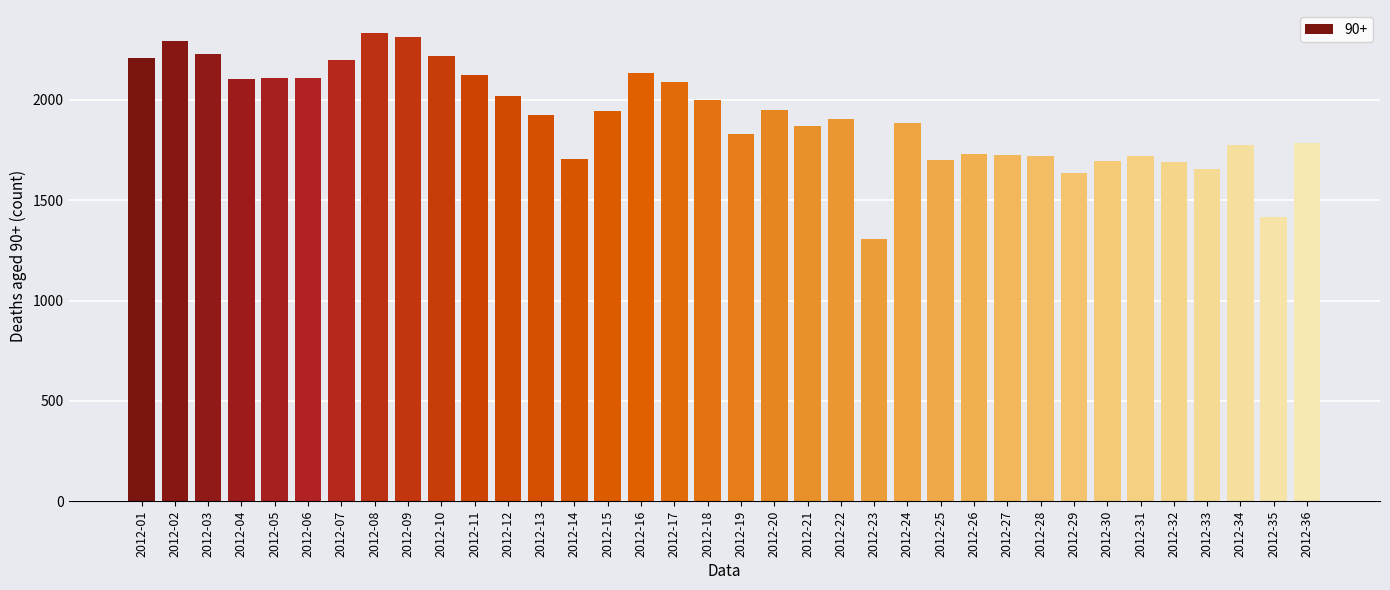

Where does the data first go above 1924?

2012-01